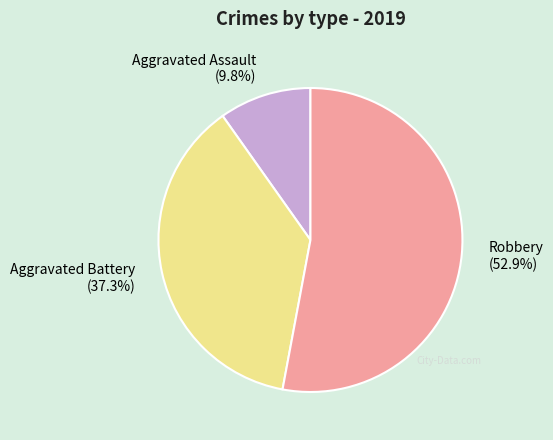

To the nearest percent, what is the difference between the largest and smallest slice percentages?

43%